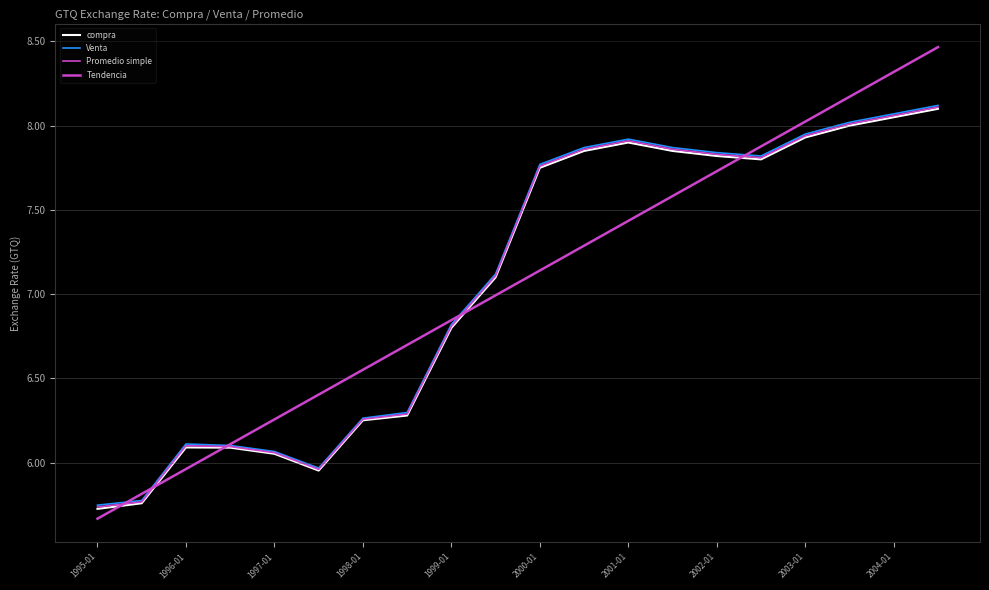

After their last crossing, which series has the higher values: compra or Tendencia?

Tendencia